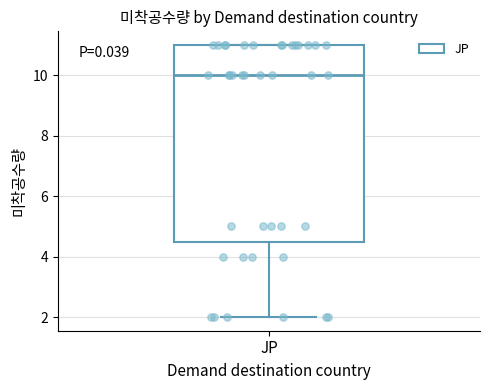

Transcribe this box plot: give where the median line is, the range the box spans, and where the two whiskers end, as read against the y-axis. The values are not printed on the chart, so give them approximately, as read against the axis.

median 10.0, box 4.6 to 11.0, whiskers 2.0 to 11.0